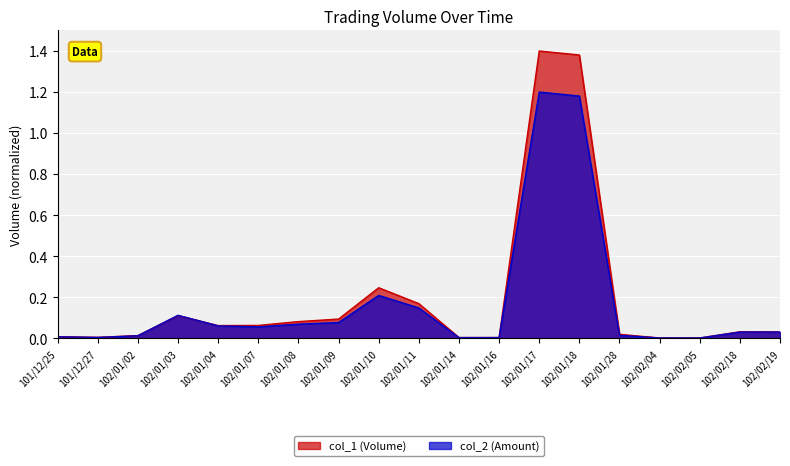

List the labels in order of col_2 value, smallest first.

102/02/05, 102/02/04, 102/01/14, 102/01/16, 101/12/27, 101/12/25, 102/01/02, 102/01/28, 102/02/19, 102/02/18, 102/01/07, 102/01/04, 102/01/08, 102/01/09, 102/01/03, 102/01/11, 102/01/10, 102/01/18, 102/01/17